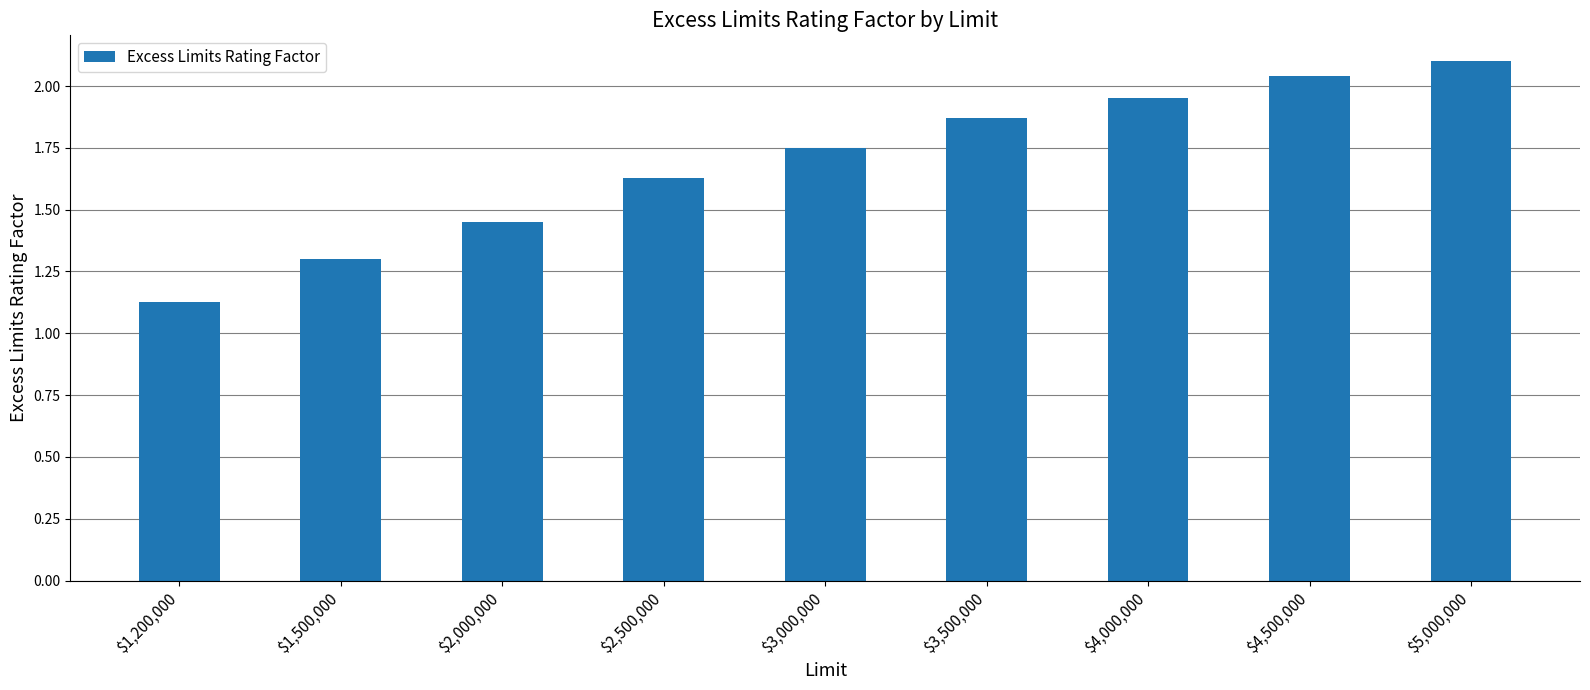

What is the sum of the values at $1,500,000 and $3,500,000?

3.2